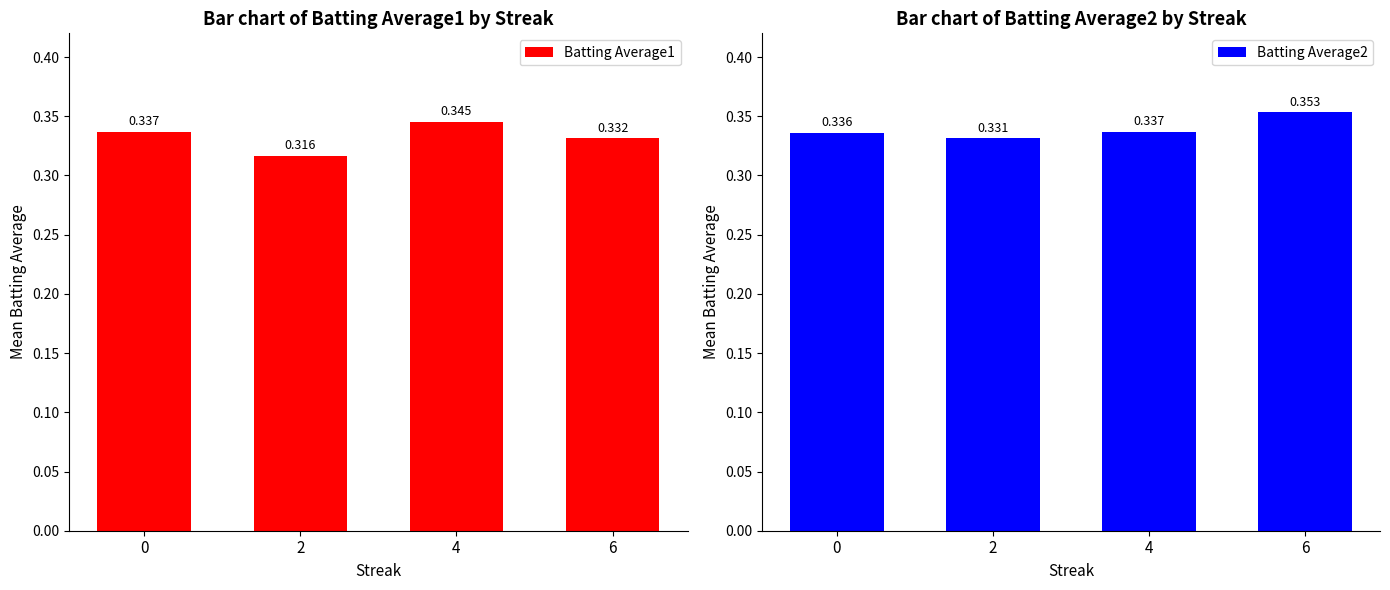

The value of Batting Average1 at 4 is 0.3. True or false?

True